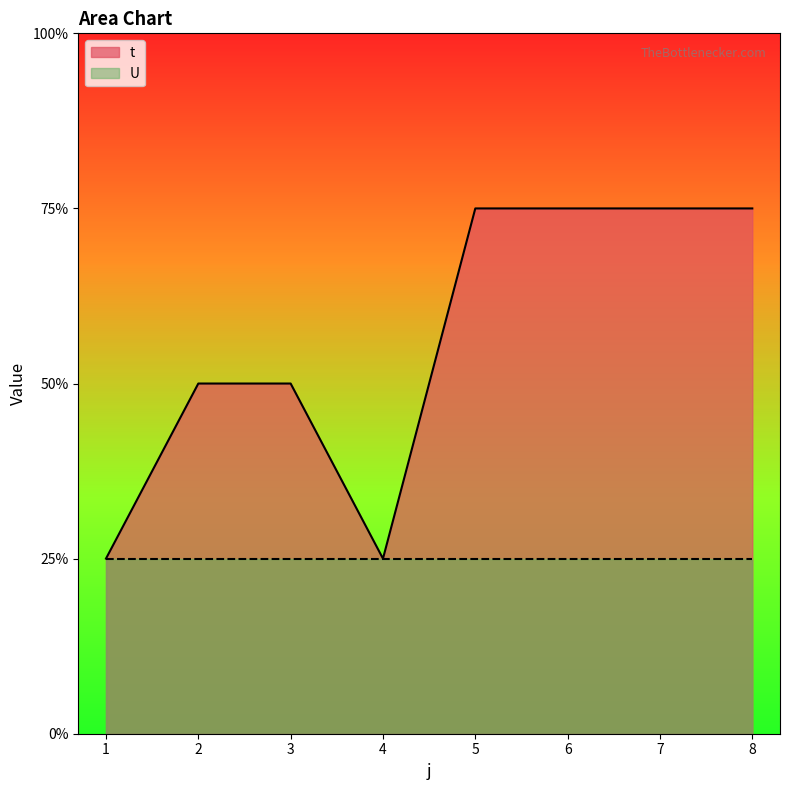

Which category has the lowest value across all series?

1